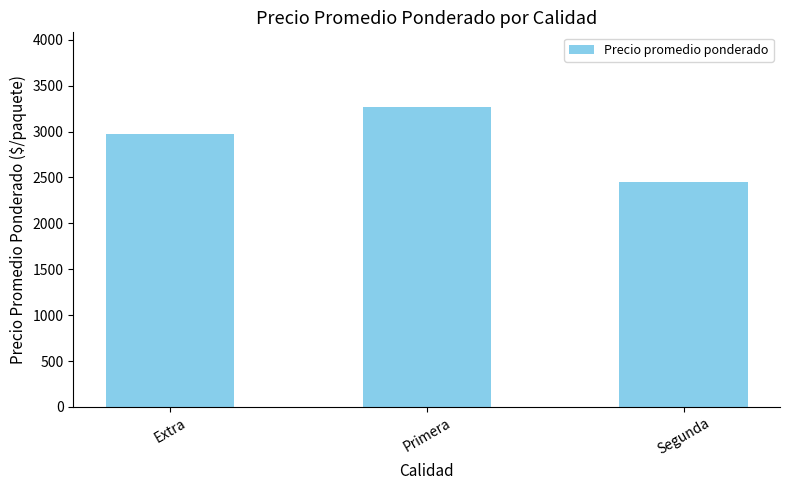

List the labels in order of value, smallest first.

Segunda, Extra, Primera